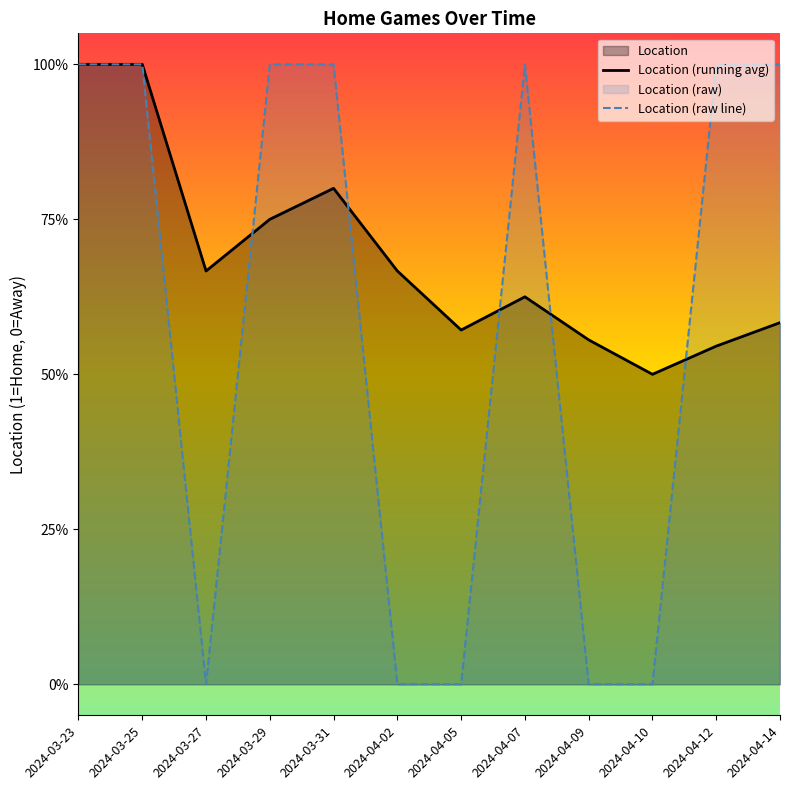

Does the chart have visible grid lines?

No